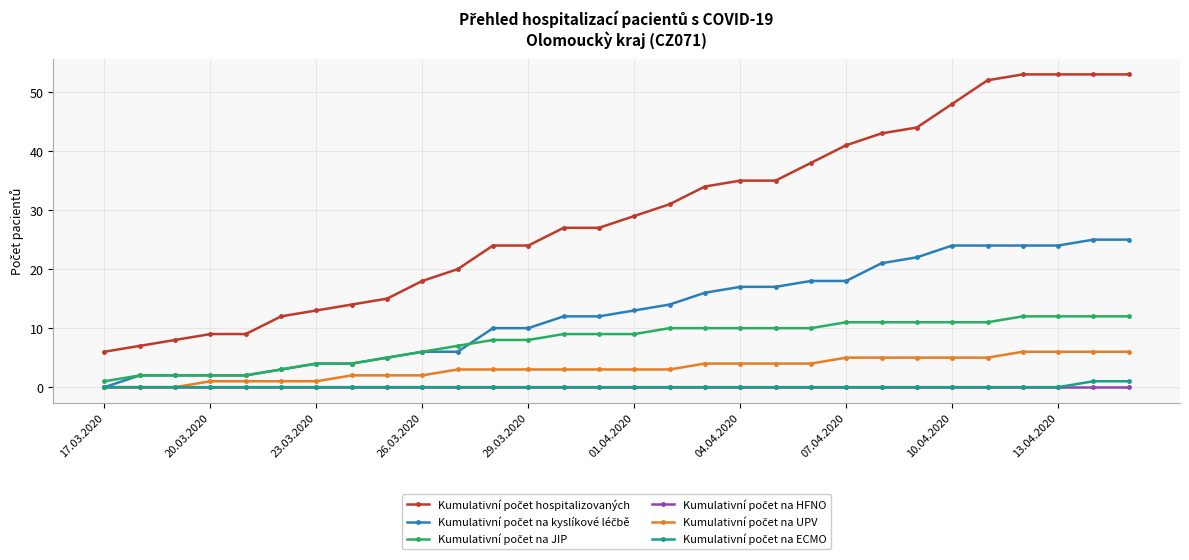

How many lines are shown in the chart?

6